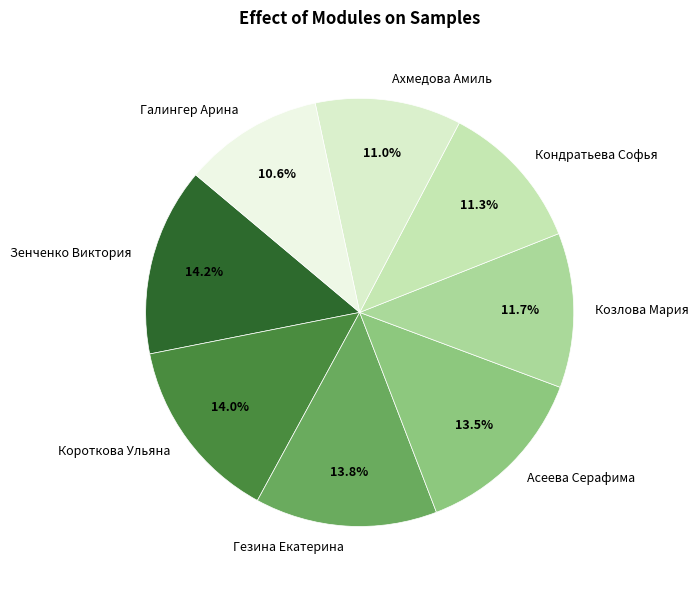

Is there a majority slice in this chart?

No